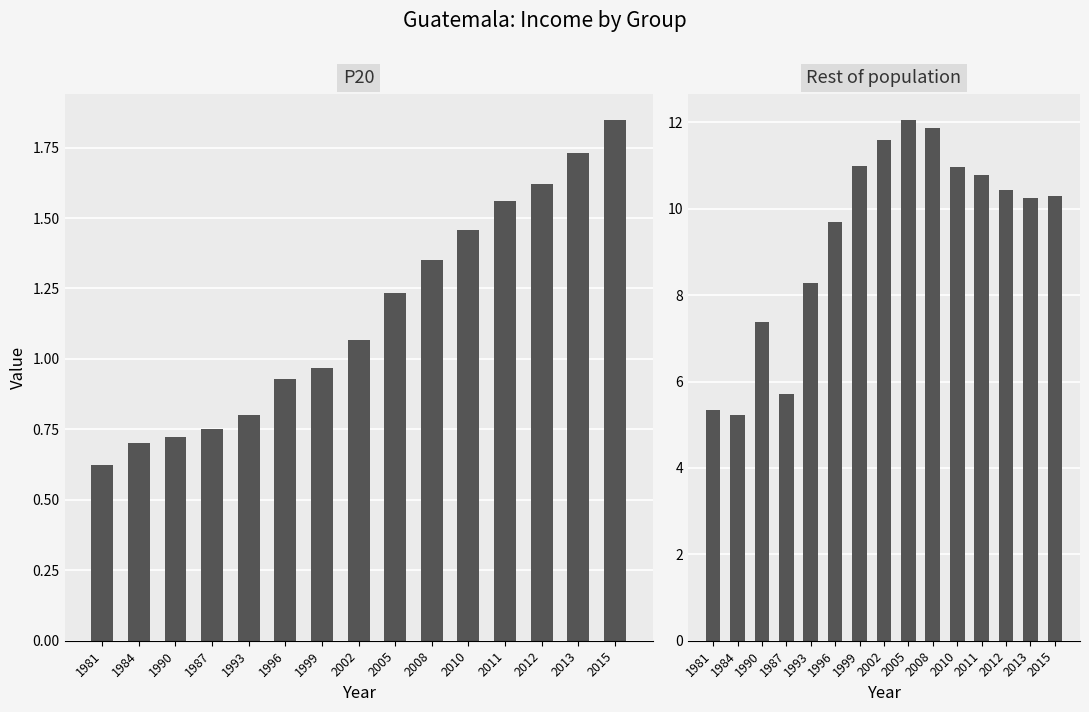

How many series are shown in this chart?

2